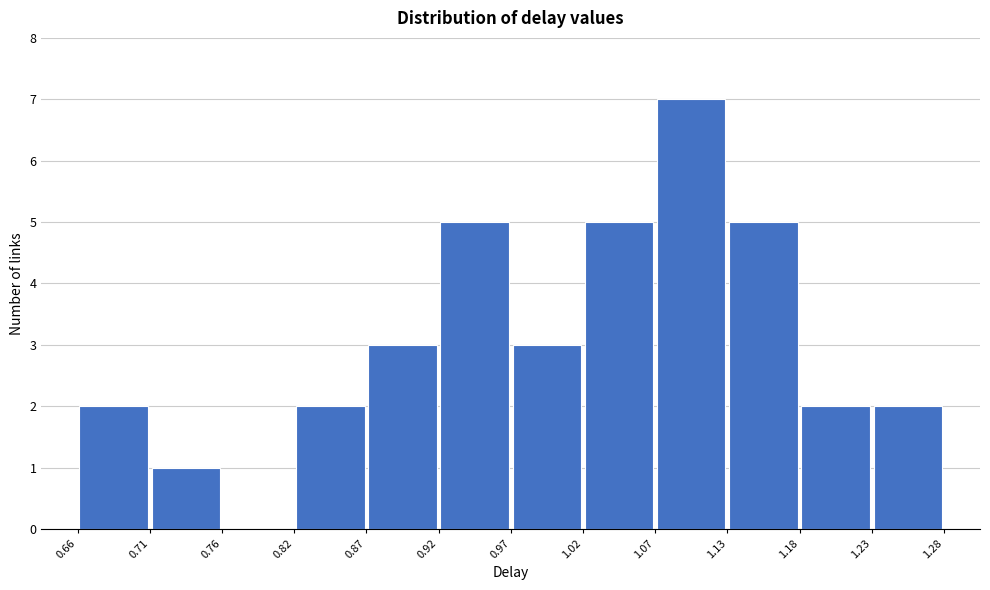

Over which range of the x-axis is the bar tallest?

1.07 to 1.13